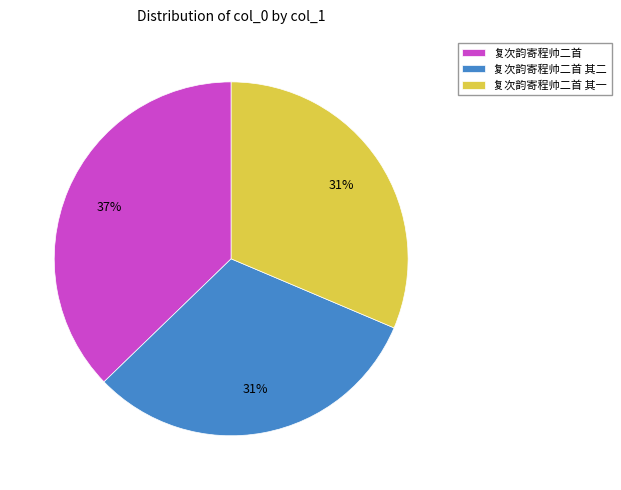

Combined, do 复次韵寄程帅二首 其二 and 复次韵寄程帅二首 其一 account for over 50%?

Yes